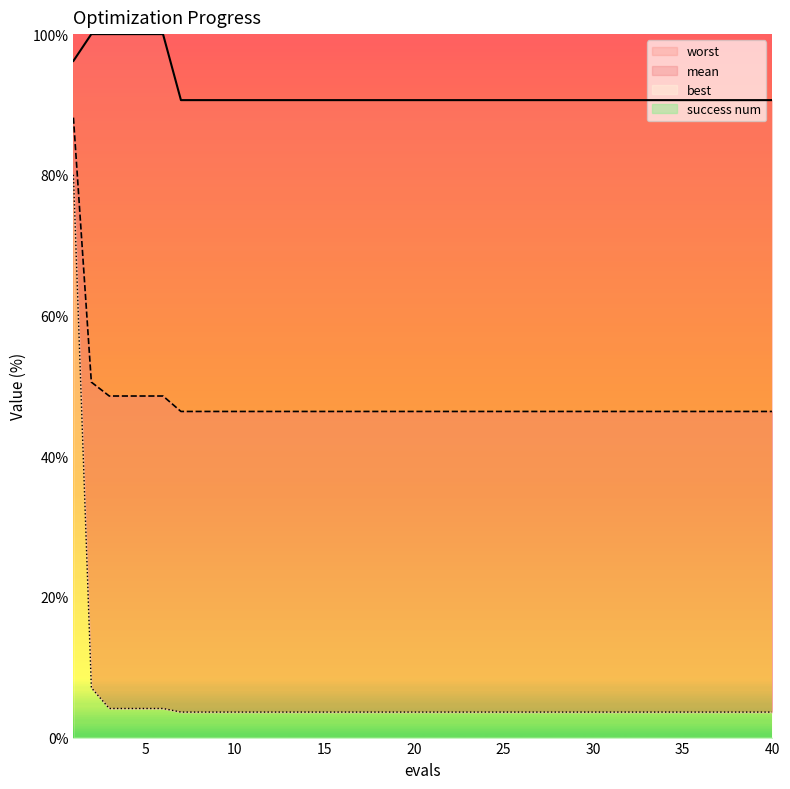

True or false: worst and mean cross at least once.

False